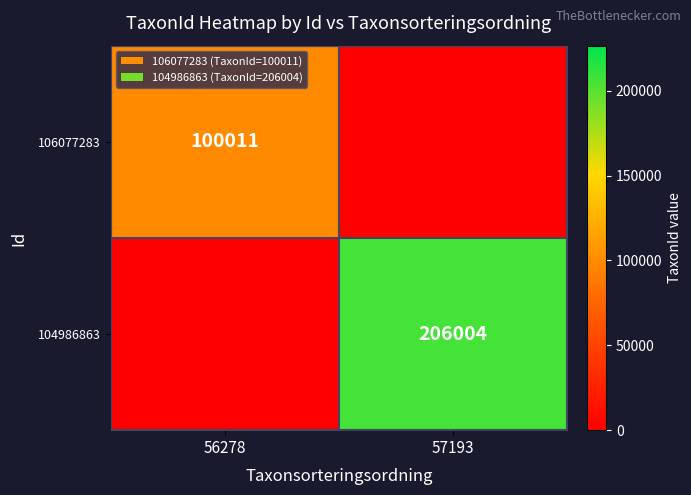

The value of 106077283 at 56278 is 144130. True or false?

False